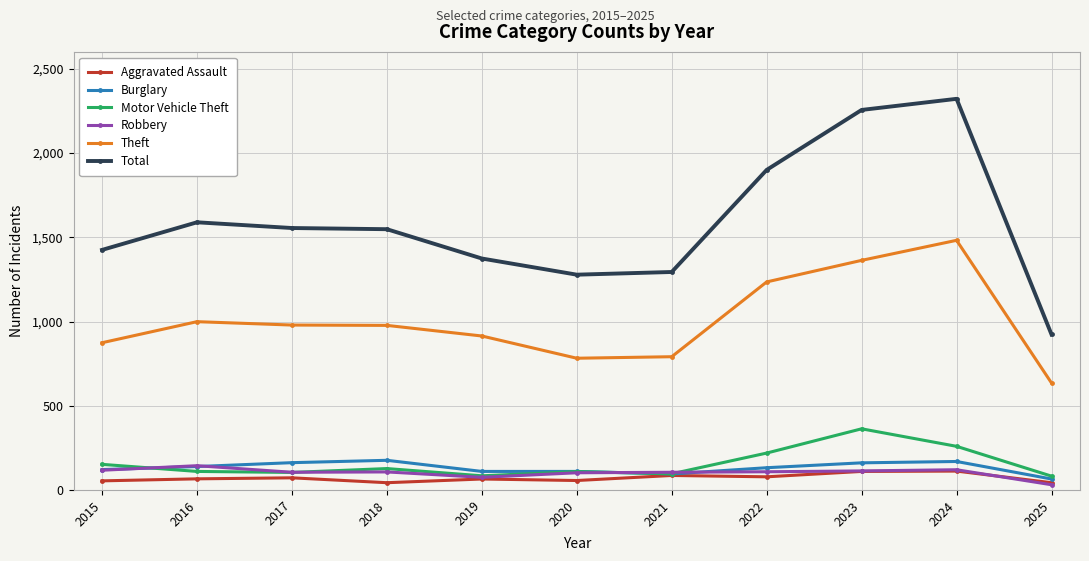

What is the difference between the highest and lowest values at 2020?

1222